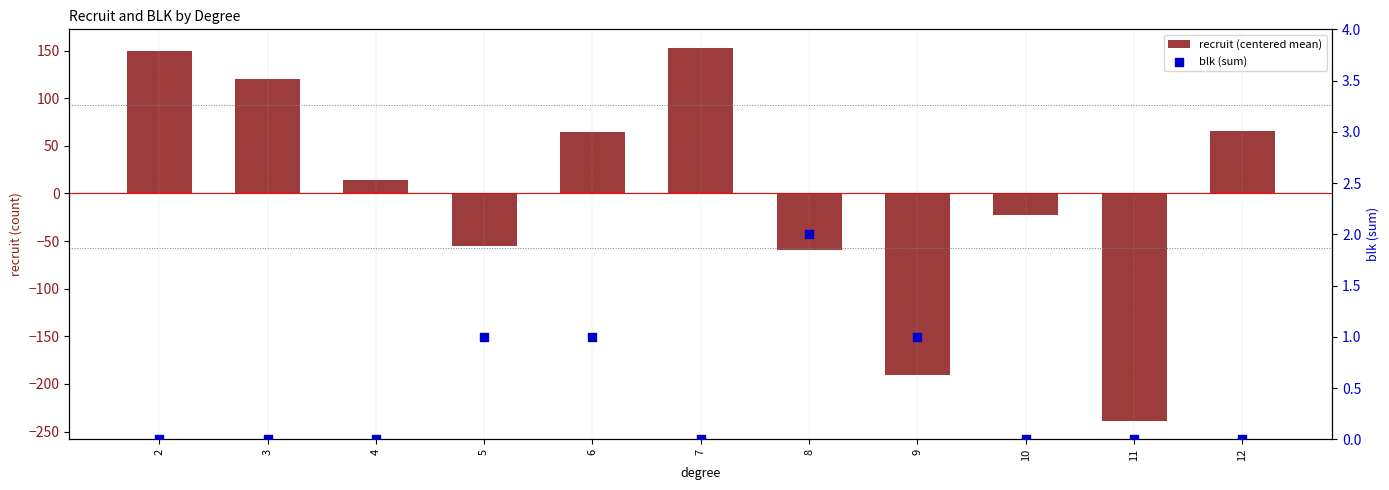

What is the total value across all series at 6?

65.2